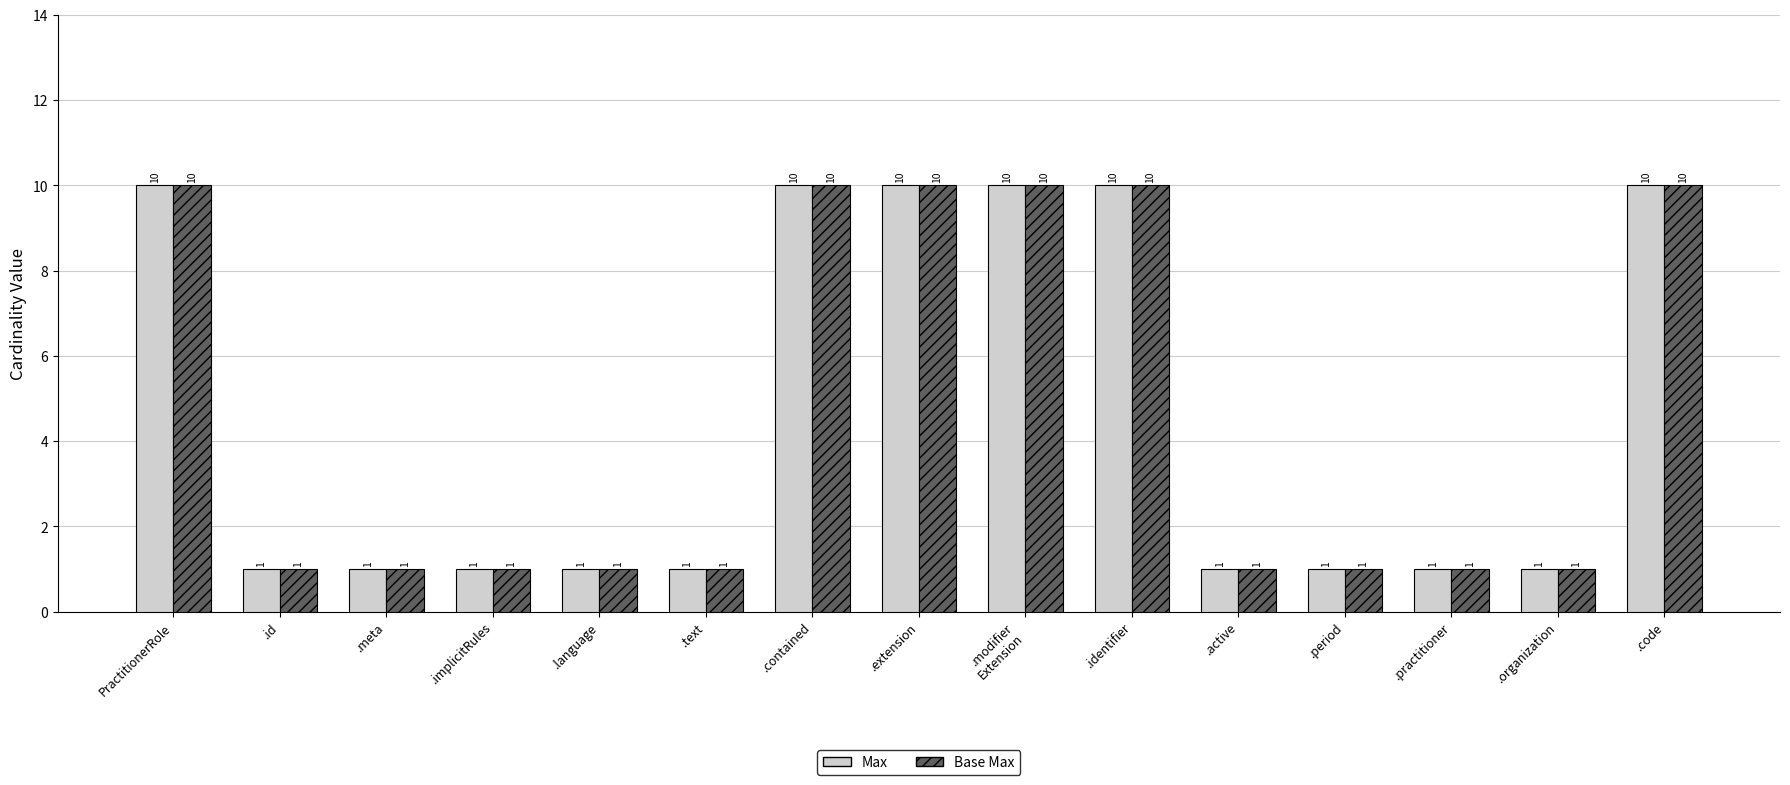

The value of Max at .contained is 13. True or false?

False